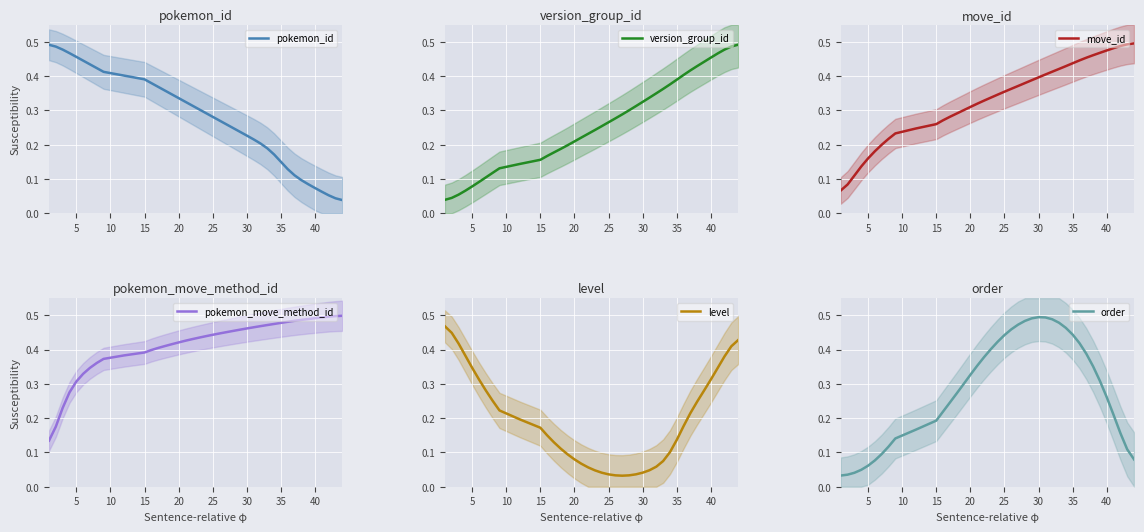

Does the chart display data point markers on the line(s)?

No